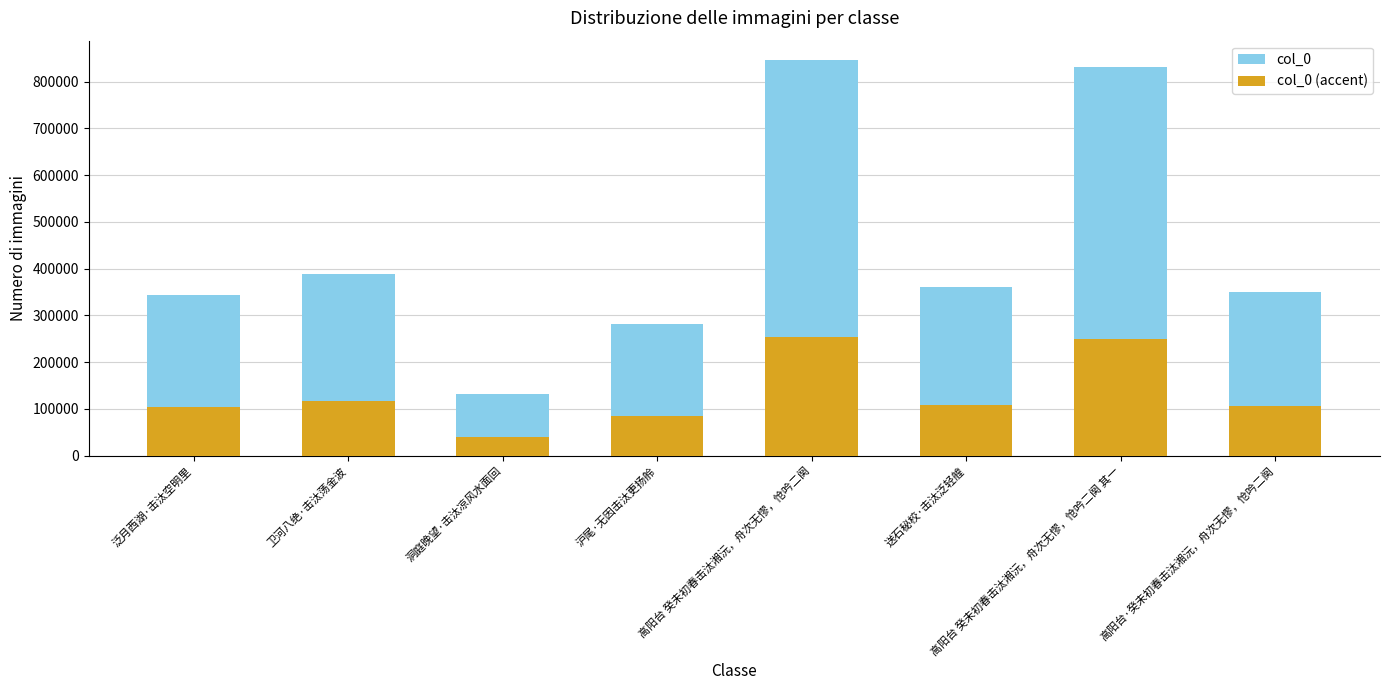

What is the sum of the col_0 (accent) values at 送石秘校·击汰泛轻艎 and 卫河八绝·击汰荡金波?

225141